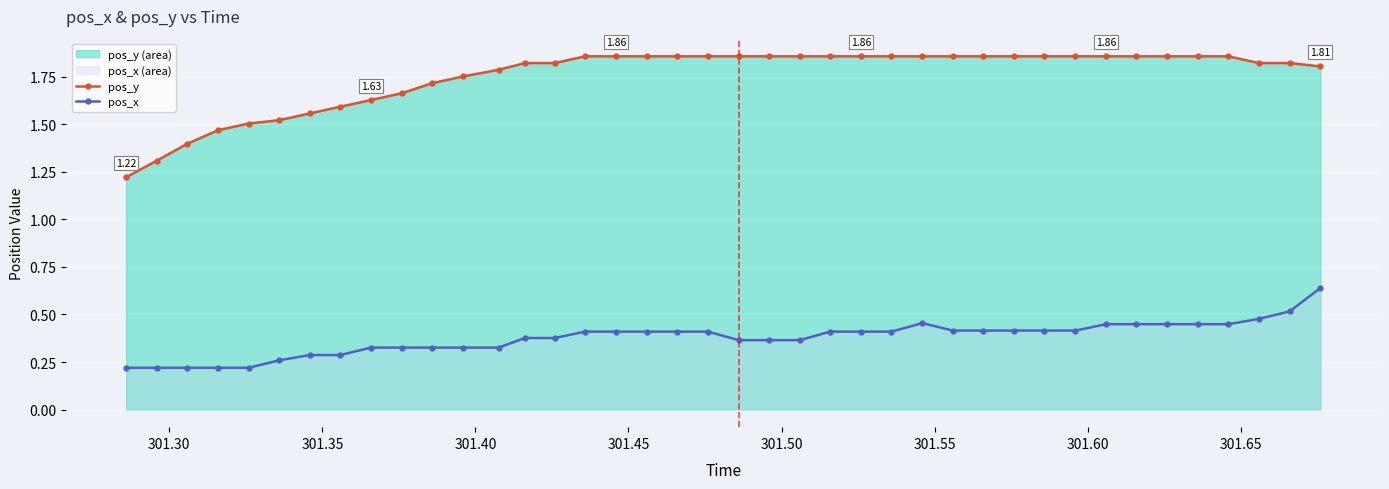

What is the greatest value displayed?

1.9